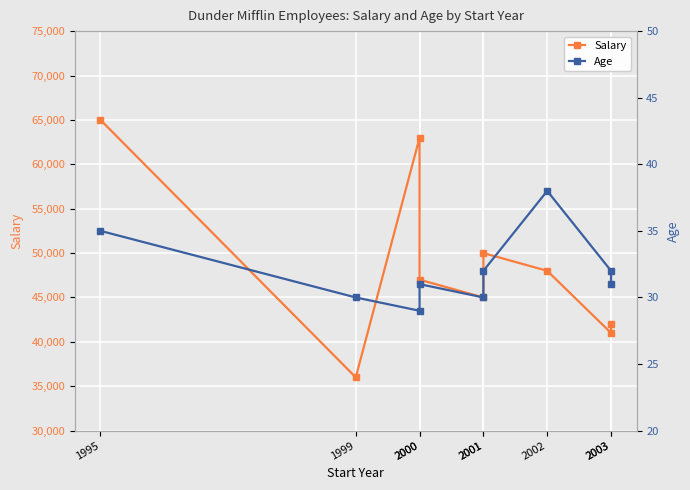

Where is Age nearest to the value 33?

2001